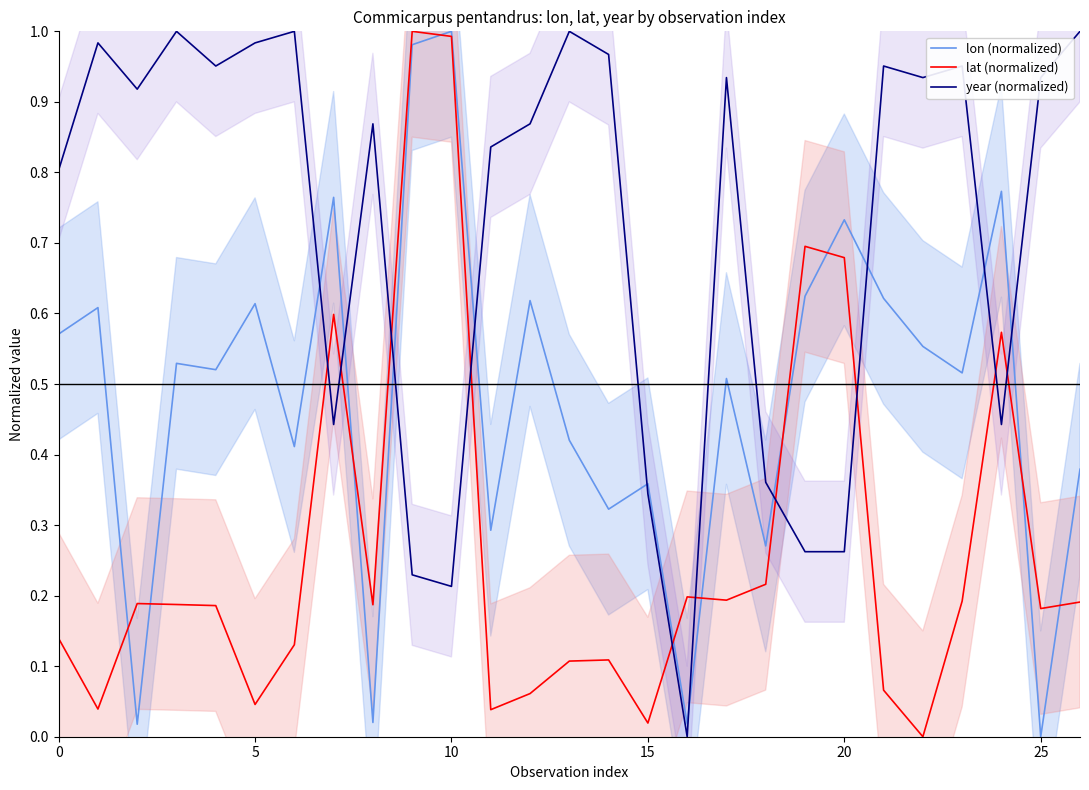

What is the label of the 9th point from the right?

18